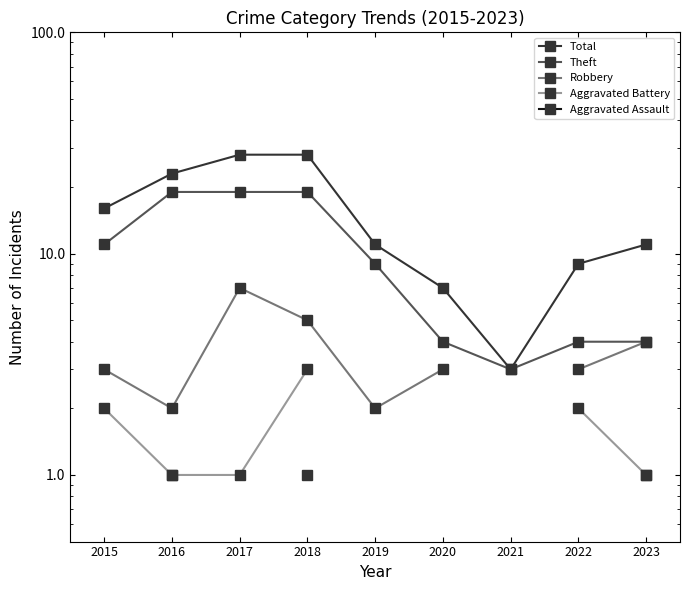

What is the difference between the second highest and minimum values in the Total series?

25.0